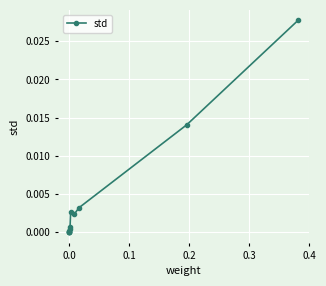

How many series are shown in this chart?

1